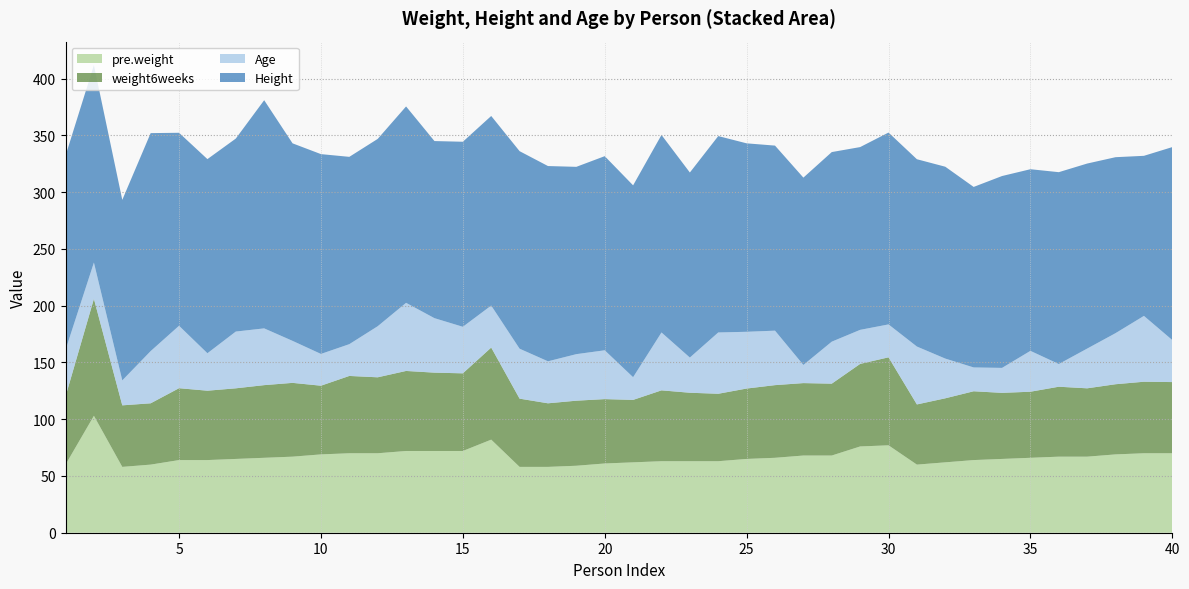

Reading left to right, what are all the values shown in this chart?

pre.weight: 60.0	103.0	58.0	60.0	64.0	64.0	65.0	66.0	67.0	69.0	70.0	70.0	72.0	72.0	72.0	82.0	58.0	58.0	59.0	61.0	62.0	63.0	63.0	63.0	65.0	66.0	68.0	68.0	76.0	77.0	60.0	62.0	64.0	65.0	66.0	67.0	67.0	69.0	70.0	70.0
weight6weeks: 60.0	103.0	54.2	54.0	63.3	61.1	62.2	64.0	65.0	60.5	68.1	66.9	70.5	69.0	68.4	81.1	60.1	56.0	57.3	56.7	55.0	62.4	60.3	59.4	62.0	64.0	63.8	63.3	72.7	77.5	53.0	56.4	60.6	58.2	58.2	61.6	60.2	61.8	63.0	62.7
Age: 41.0	32.0	22.0	46.0	55.0	33.0	50.0	50.0	37.0	28.0	28.0	45.0	60.0	48.0	41.0	37.0	44.0	37.0	41.0	43.0	20.0	51.0	31.0	54.0	50.0	48.0	16.0	37.0	30.0	29.0	51.0	35.0	21.0	22.0	36.0	20.0	35.0	45.0	58.0	37.0
Height: 171.0	174.0	159.0	192.0	170.0	171.0	170.0	201.0	174.0	176.0	165.0	165.0	173.0	156.0	163.0	167.0	174.0	172.0	165.0	171.0	169.0	174.0	163.0	173.0	166.0	163.0	165.0	167.0	161.0	169.0	165.0	169.0	159.0	169.0	160.0	169.0	163.0	155.0	141.0	170.0